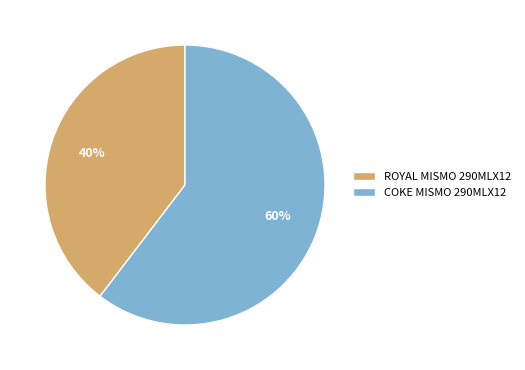

Rank the categories by value from highest to lowest.

COKE MISMO 290MLX12, ROYAL MISMO 290MLX12